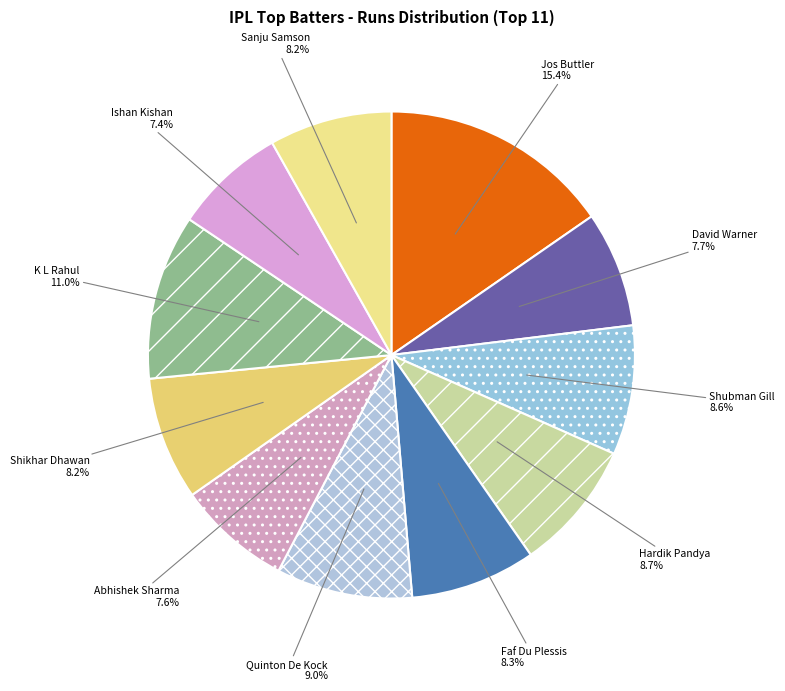

Which slice is the smallest?

Ishan Kishan